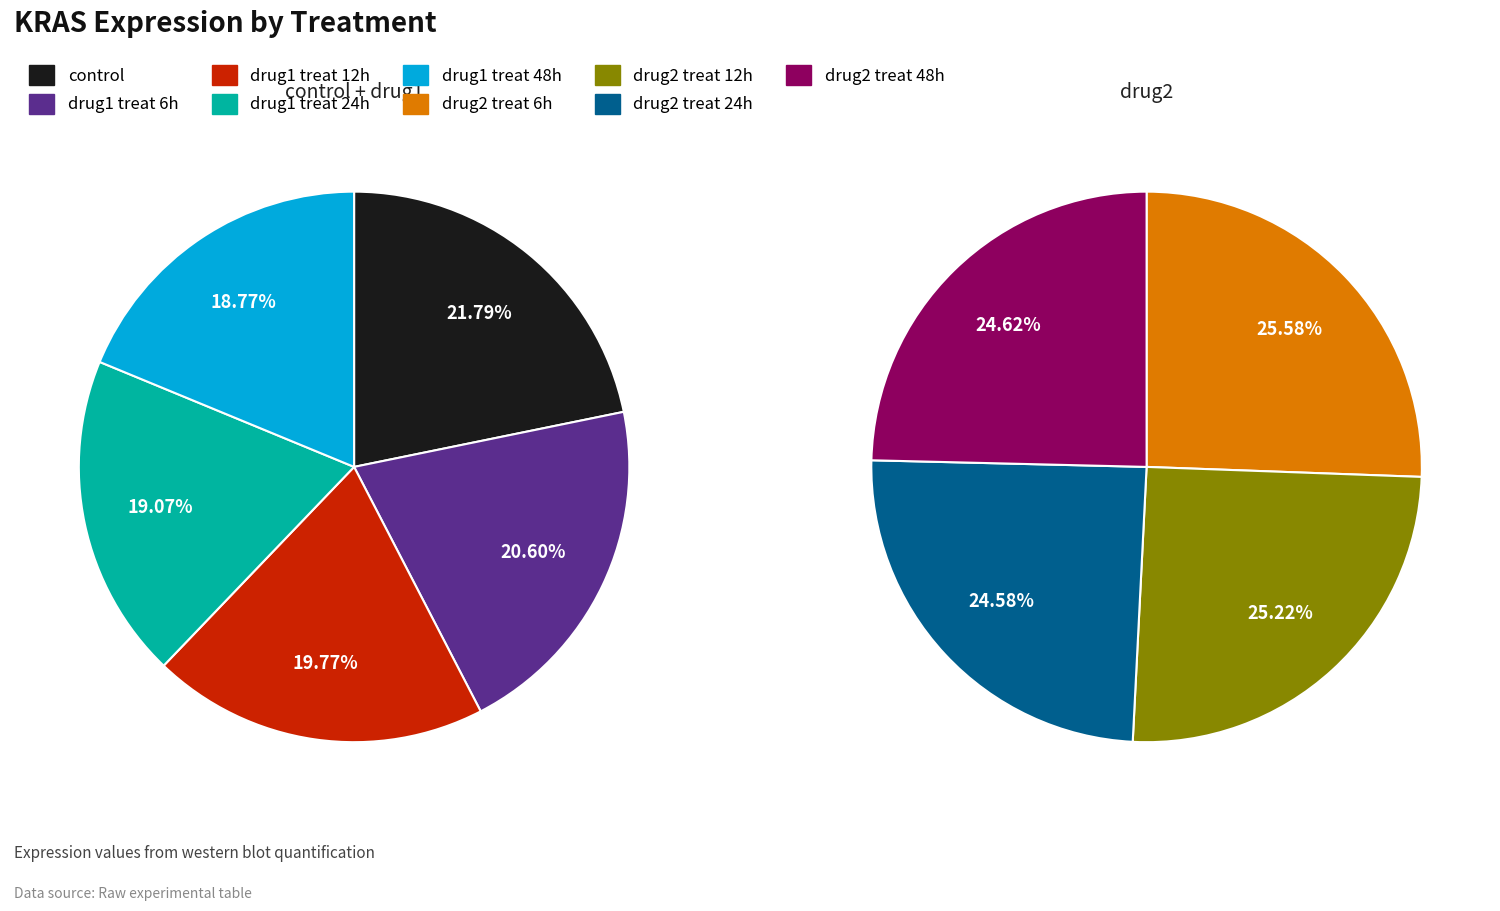

Does drug1 treat 12h account for over 50% of the chart?

No